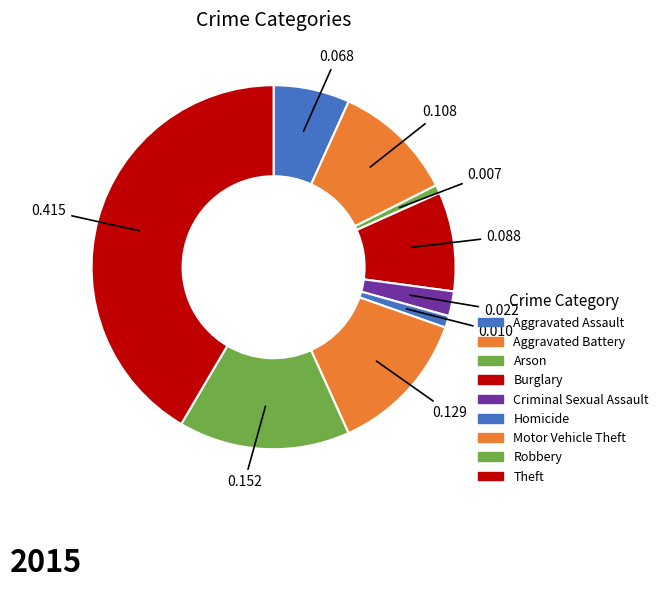

What is the ratio of the value at Aggravated Battery to the value at Criminal Sexual Assault?

4.9